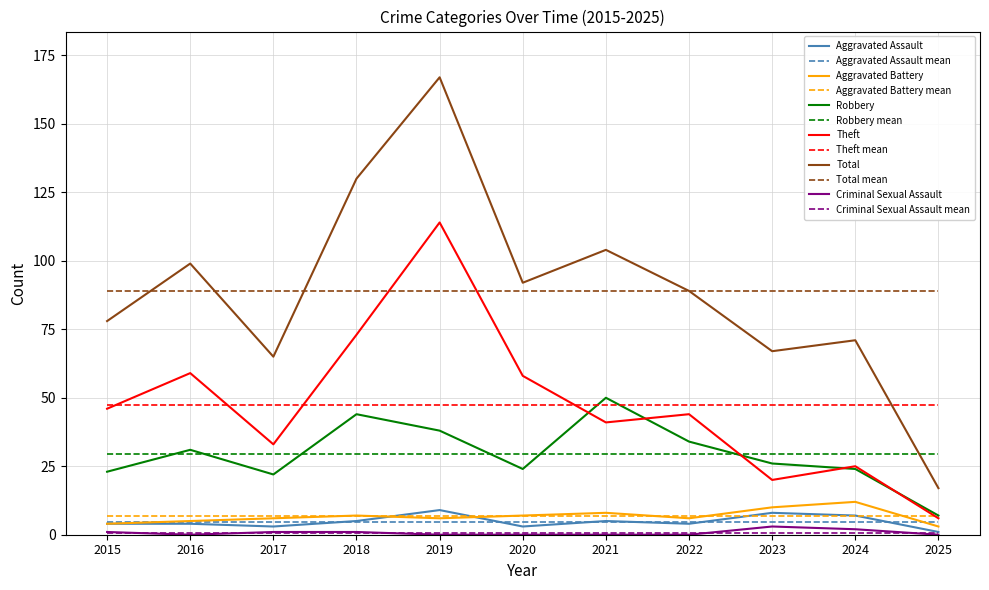

How many distinct data groups are displayed?

12